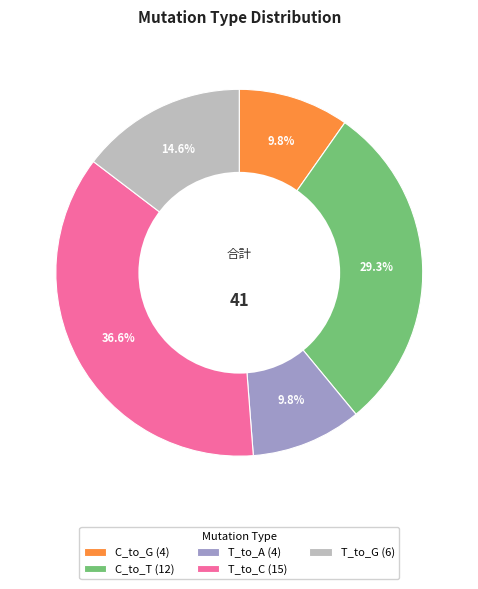

Which slice is the largest?

T_to_C (15)